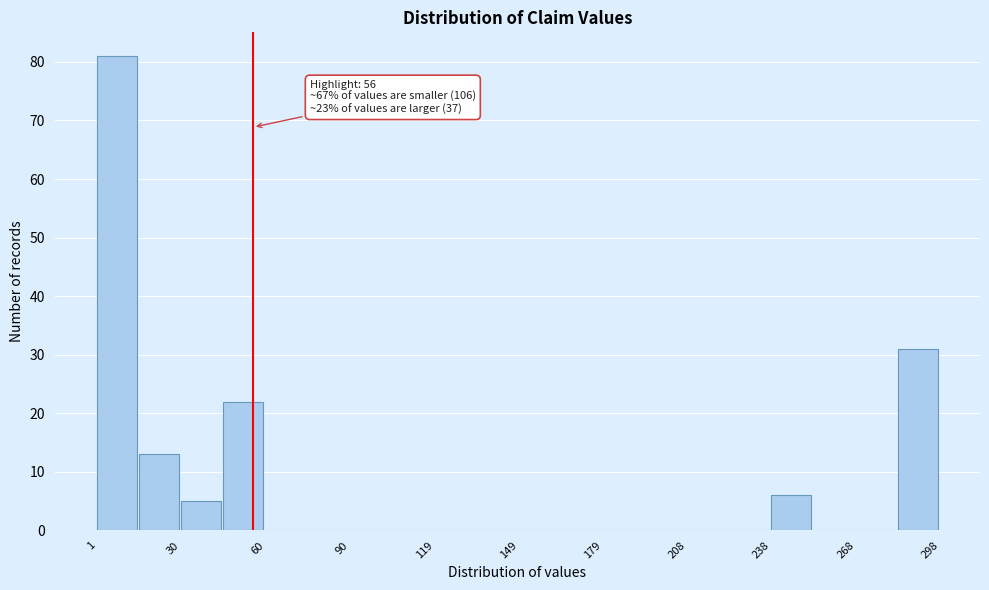

Read against the x-axis, roughly where is the centre of the tallest bar?

10